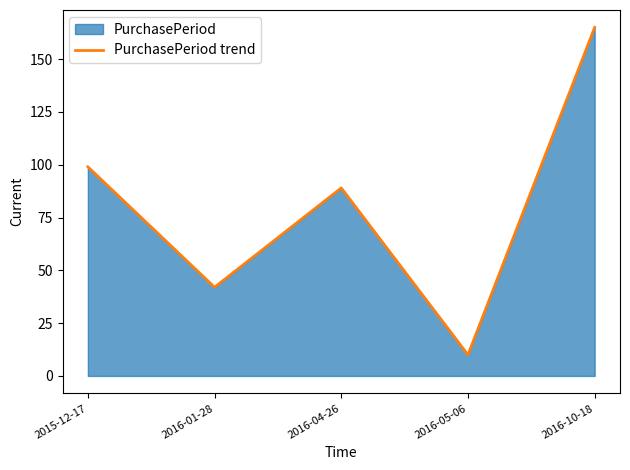

At which category does the data reach its first local peak?

2016-04-26